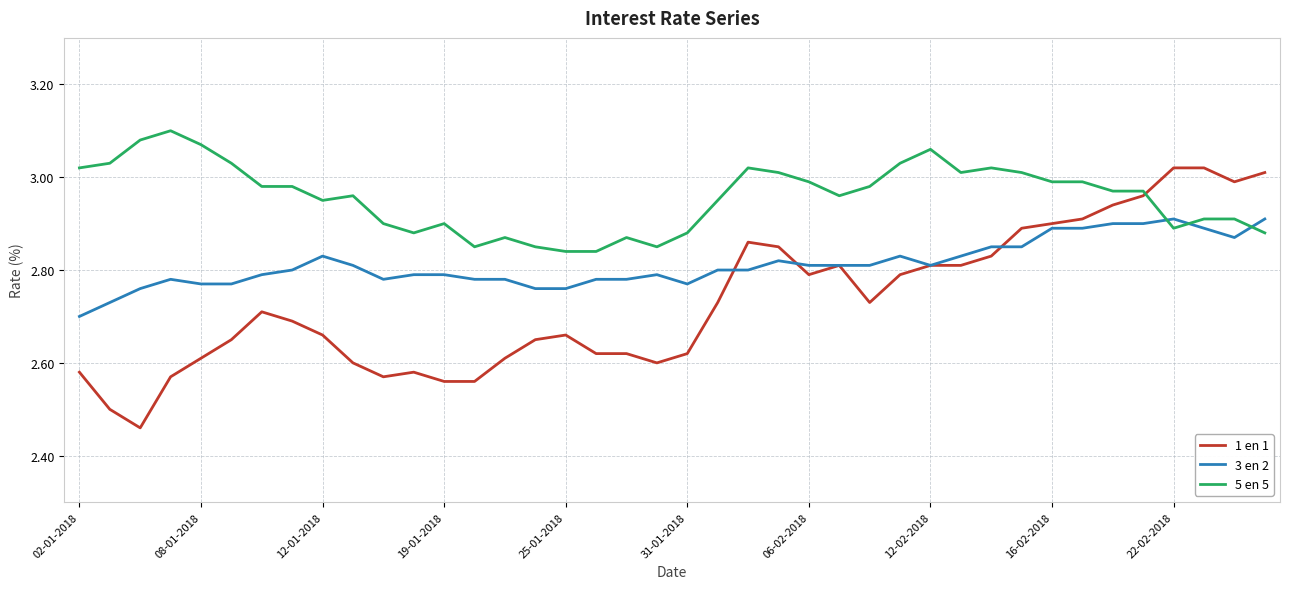

Rank the series by their maximum value, from lowest to highest.

3 en 2, 1 en 1, 5 en 5